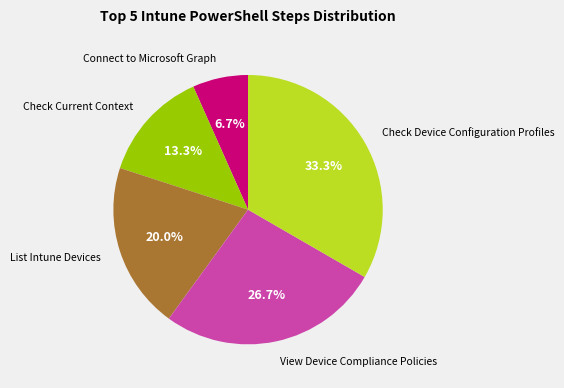

Is there any slice that represents more than half of the pie?

No